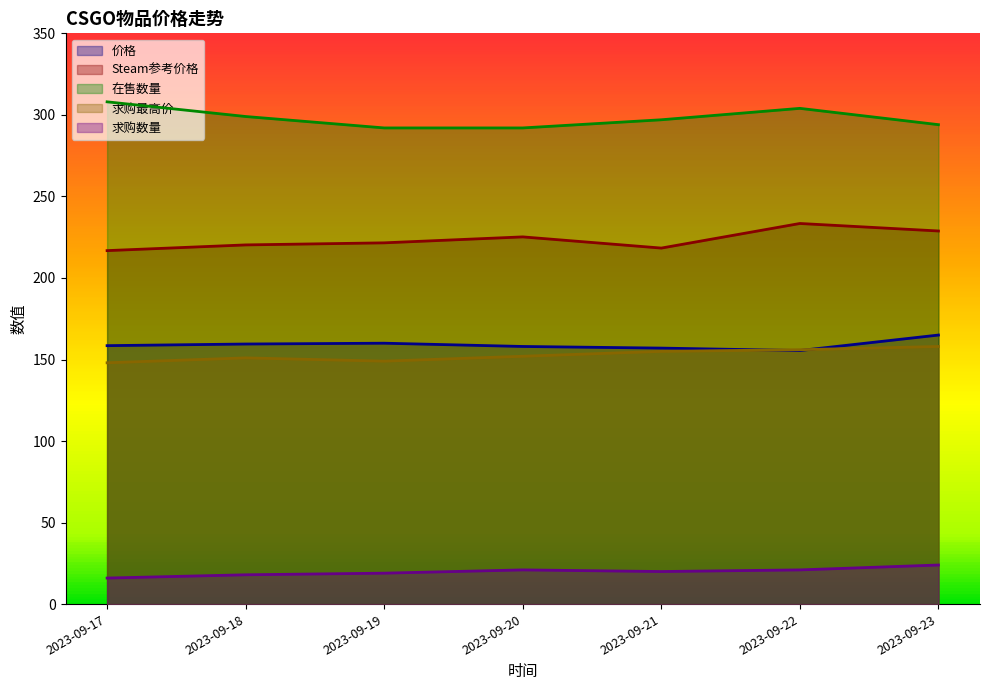

Reading left to right, extract all data points from this chart.

价格: 2023-09-17=158.5	2023-09-18=159.5	2023-09-19=160.0	2023-09-20=158.0	2023-09-21=157.0	2023-09-22=155.5	2023-09-23=165.0
Steam参考价格: 2023-09-17=216.8	2023-09-18=220.3	2023-09-19=221.5	2023-09-20=225.2	2023-09-21=218.3	2023-09-22=233.4	2023-09-23=228.8
在售数量: 2023-09-17=308.0	2023-09-18=299.0	2023-09-19=292.0	2023-09-20=292.0	2023-09-21=297.0	2023-09-22=304.0	2023-09-23=294.0
求购最高价: 2023-09-17=148.0	2023-09-18=151.0	2023-09-19=149.0	2023-09-20=152.0	2023-09-21=155.0	2023-09-22=156.0	2023-09-23=158.0
求购数量: 2023-09-17=16.0	2023-09-18=18.0	2023-09-19=19.0	2023-09-20=21.0	2023-09-21=20.0	2023-09-22=21.0	2023-09-23=24.0